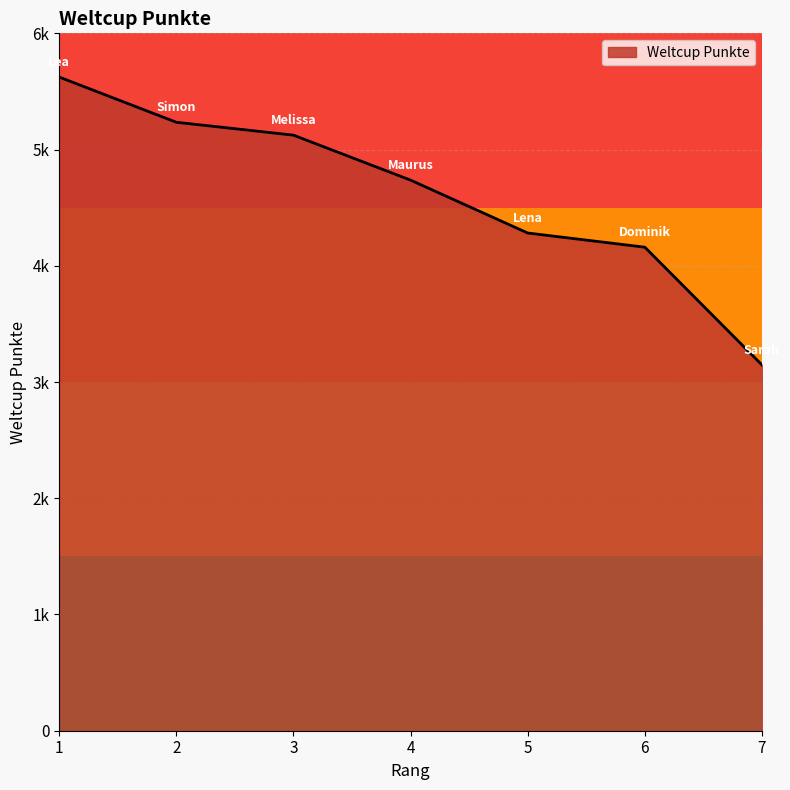

Does the chart display data point markers on the line(s)?

No